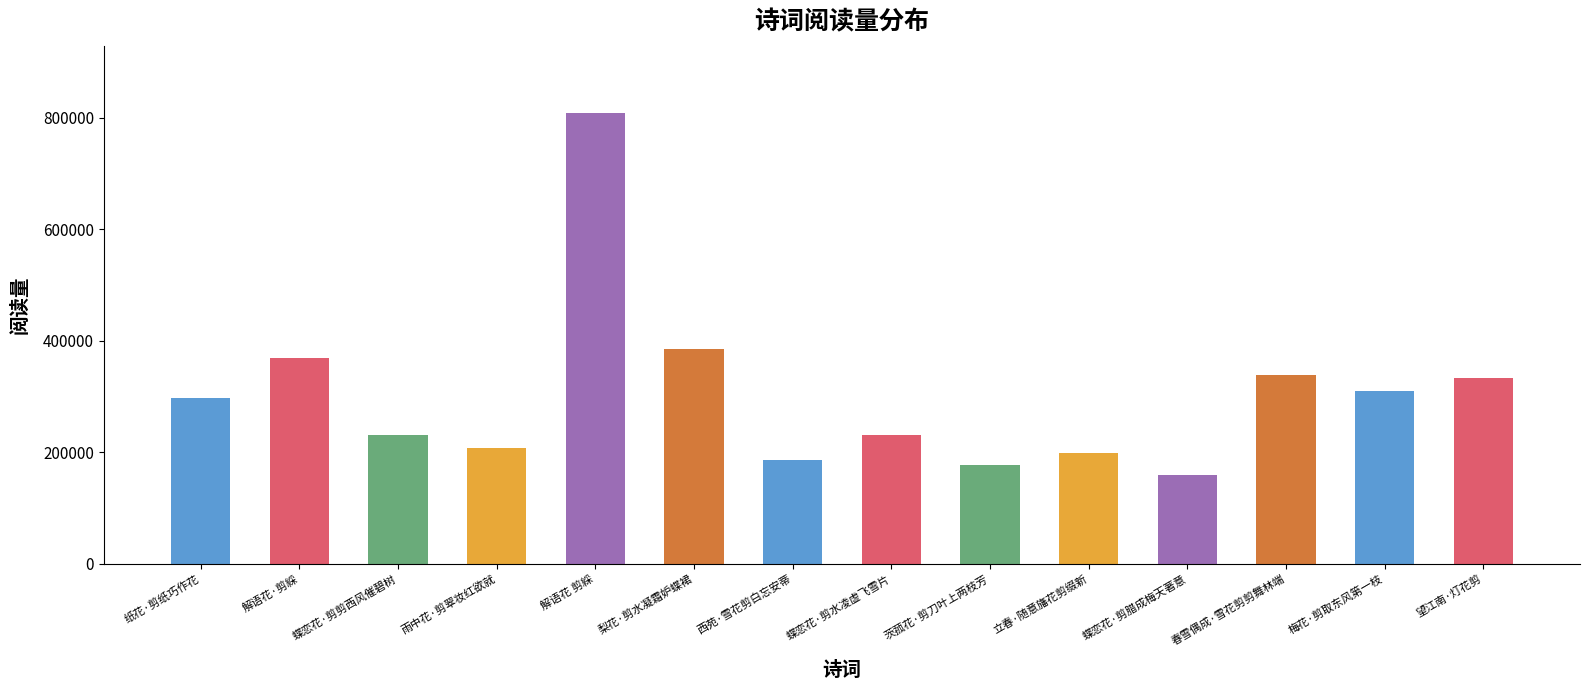

The chart shows a value of 198669 at 立春·随意旛花剪缀新. True or false?

True